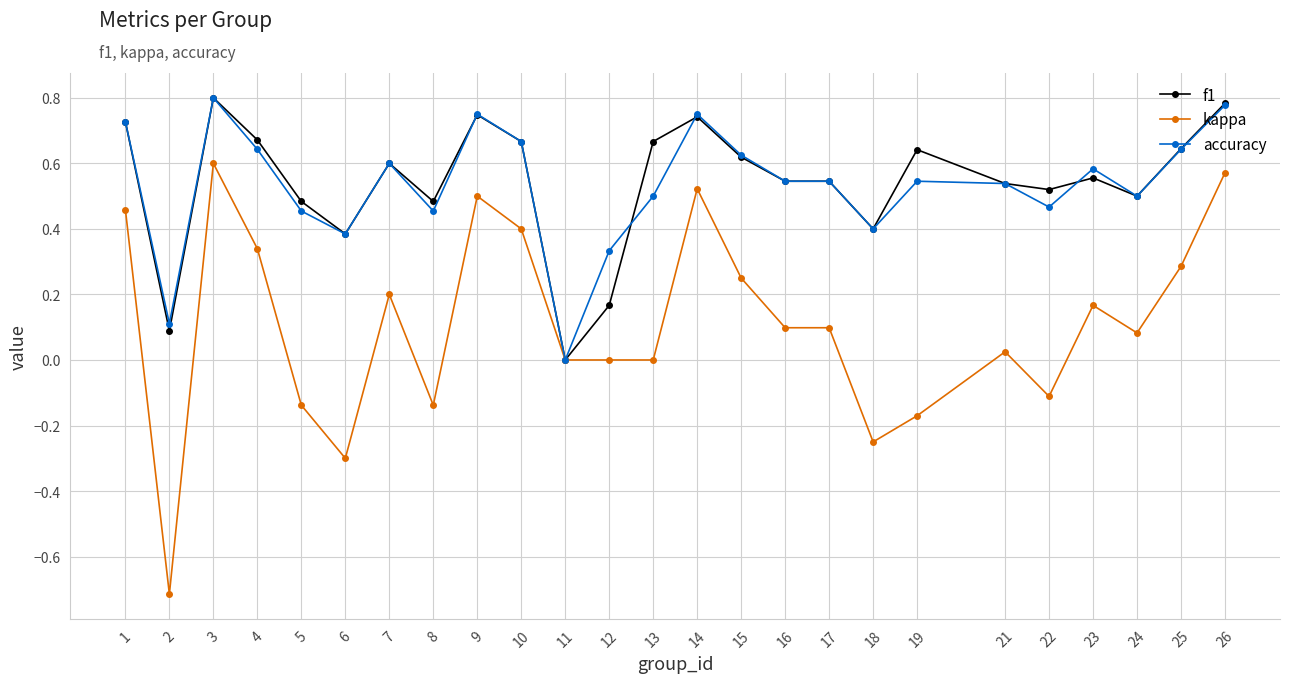

True or false: f1 has more than 1 points higher than both neighbors.

True